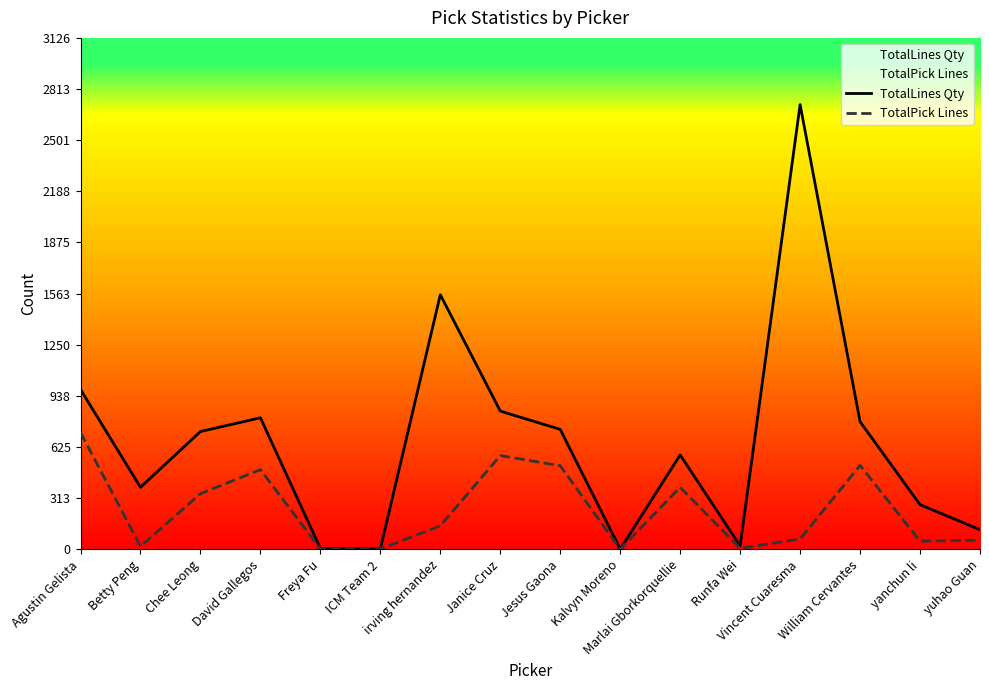

Which category has the lowest value in the TotalPick Lines series?

Kalvyn Moreno